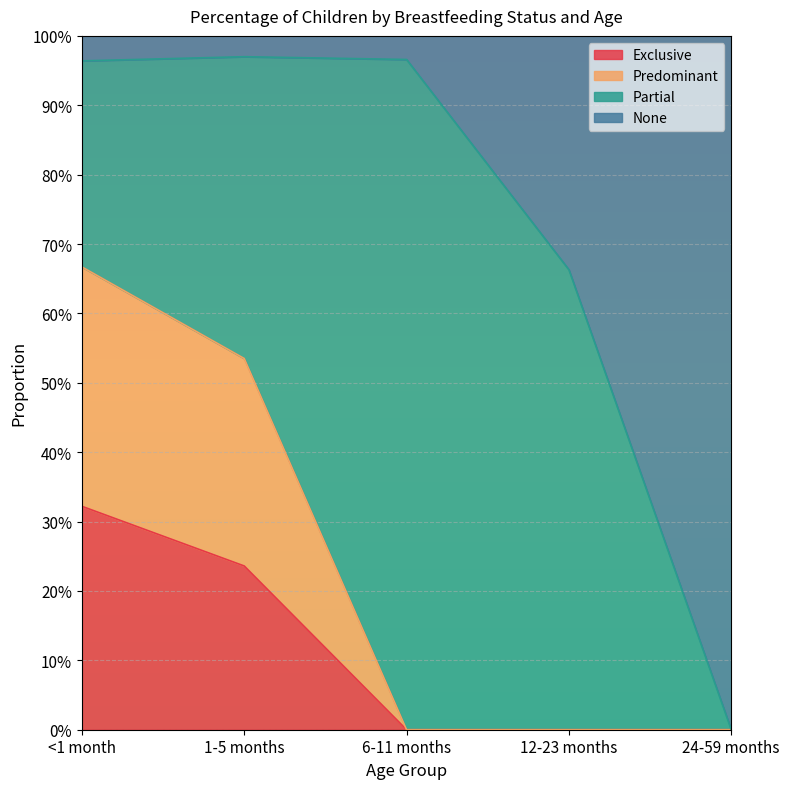

True or false: Exclusive has more than 1 points higher than both neighbors.

False